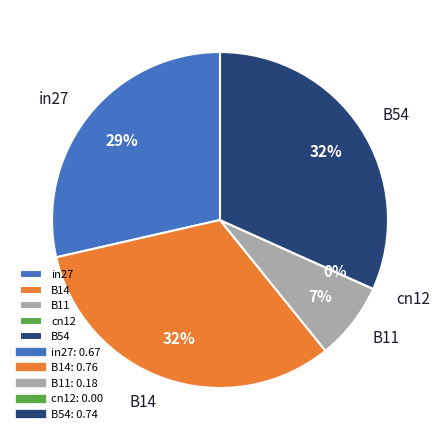

What portion of the pie excludes B14?

67.8%